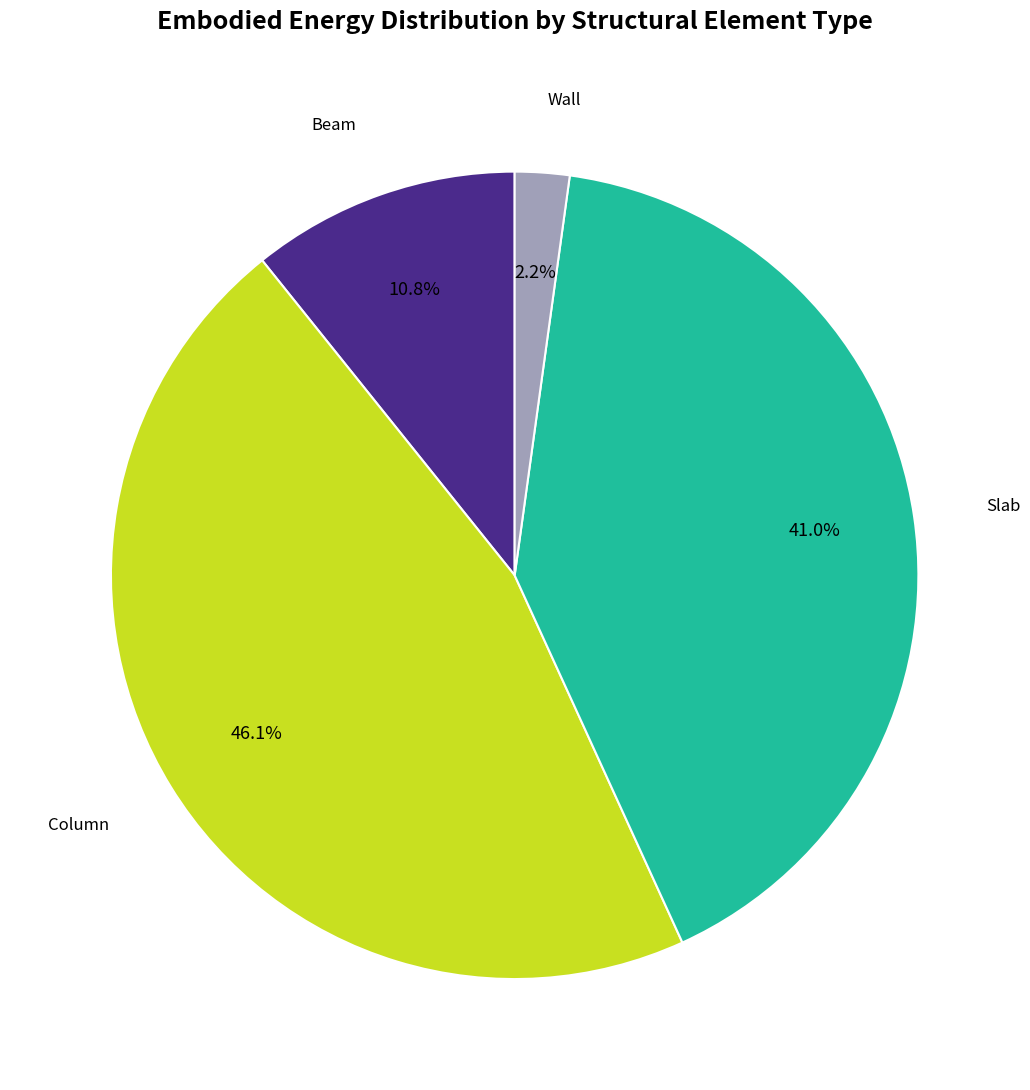

Is there any slice that represents more than half of the pie?

No